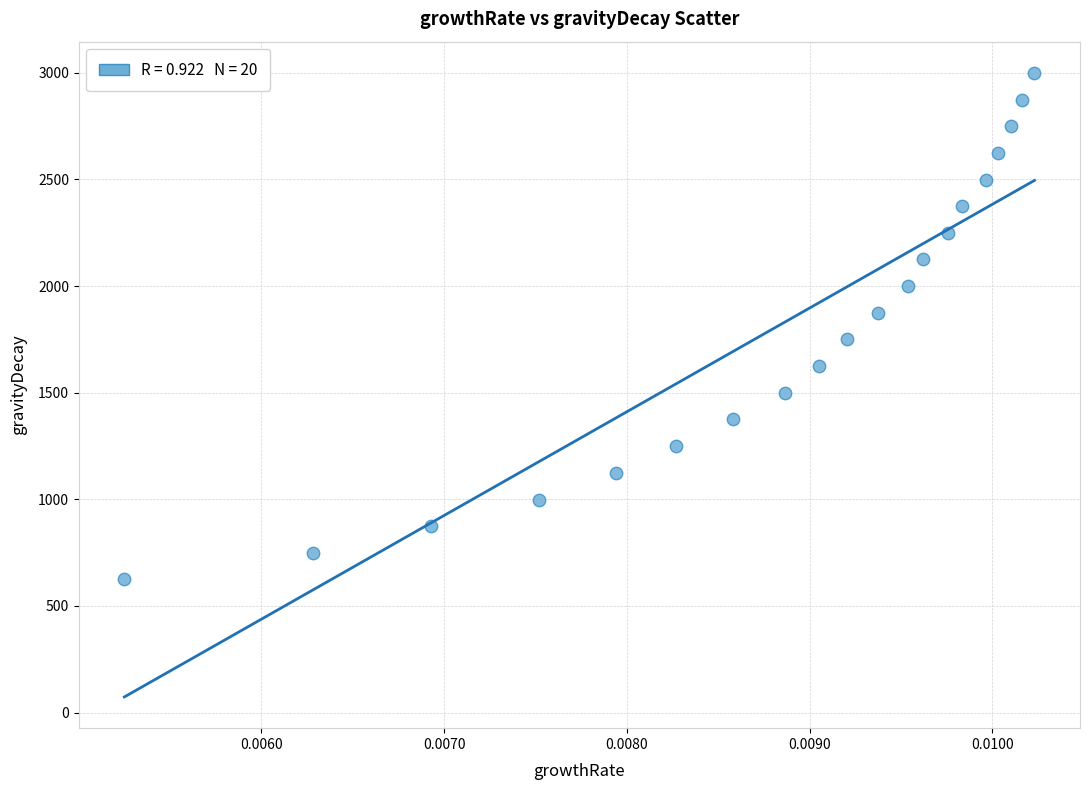

What is the range of Y values (max minus min)?

2375.1